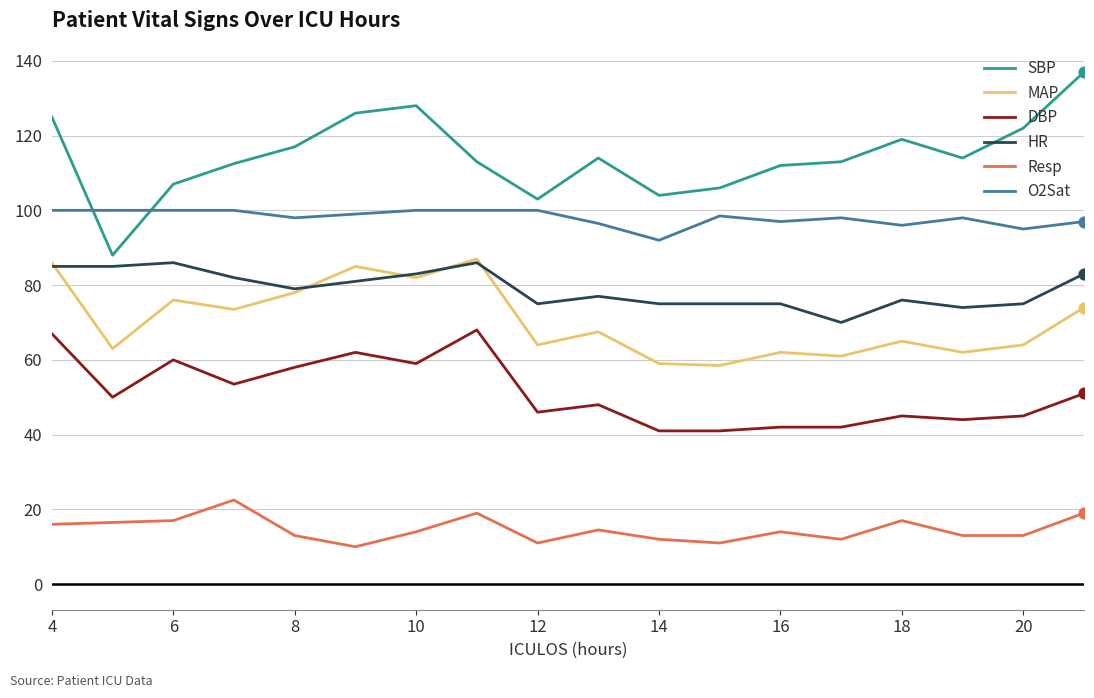

At how many categories does at least one series exceed 77?

18